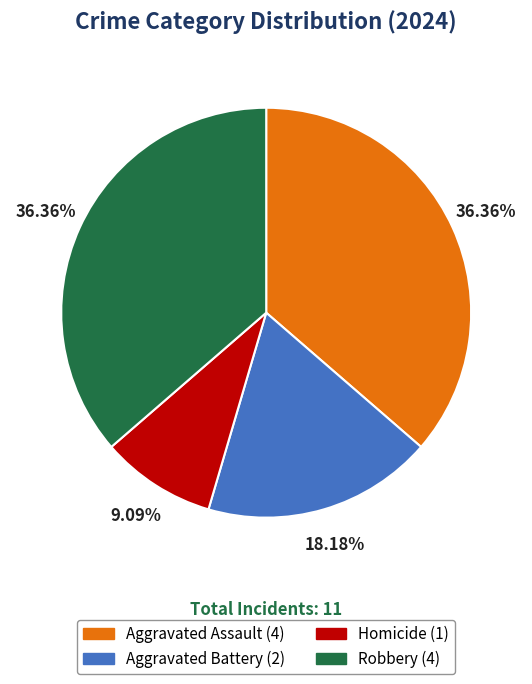

Which category has the smallest portion of the pie?

Homicide